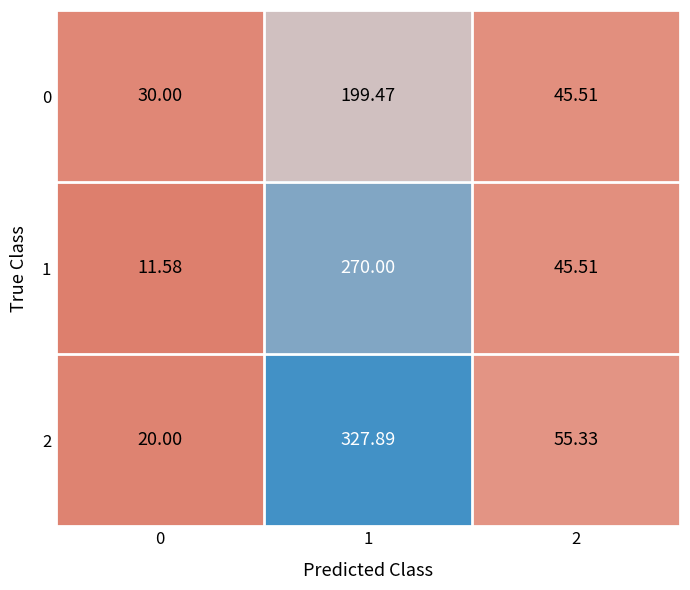

Is the value of 2 at 2 greater than the value of 0 at 0?

Yes